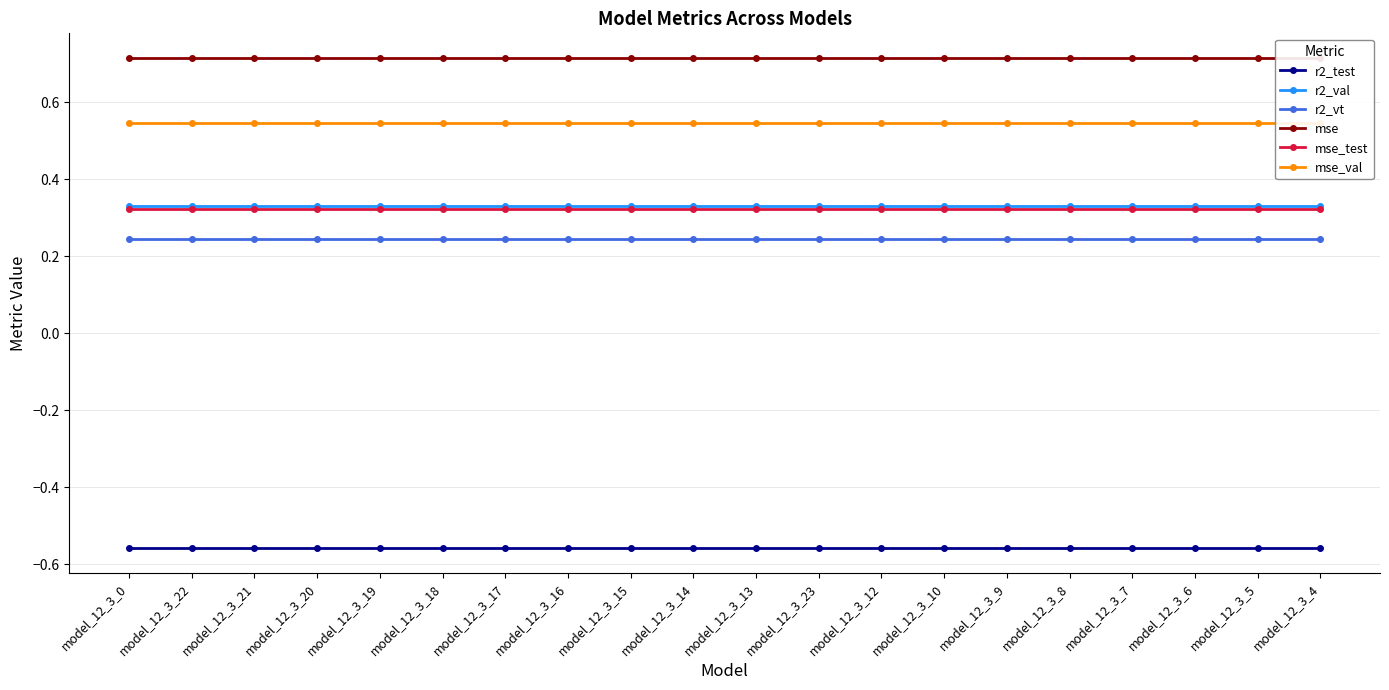

What are all the series names shown in the legend?

r2_test, r2_val, r2_vt, mse, mse_test, mse_val